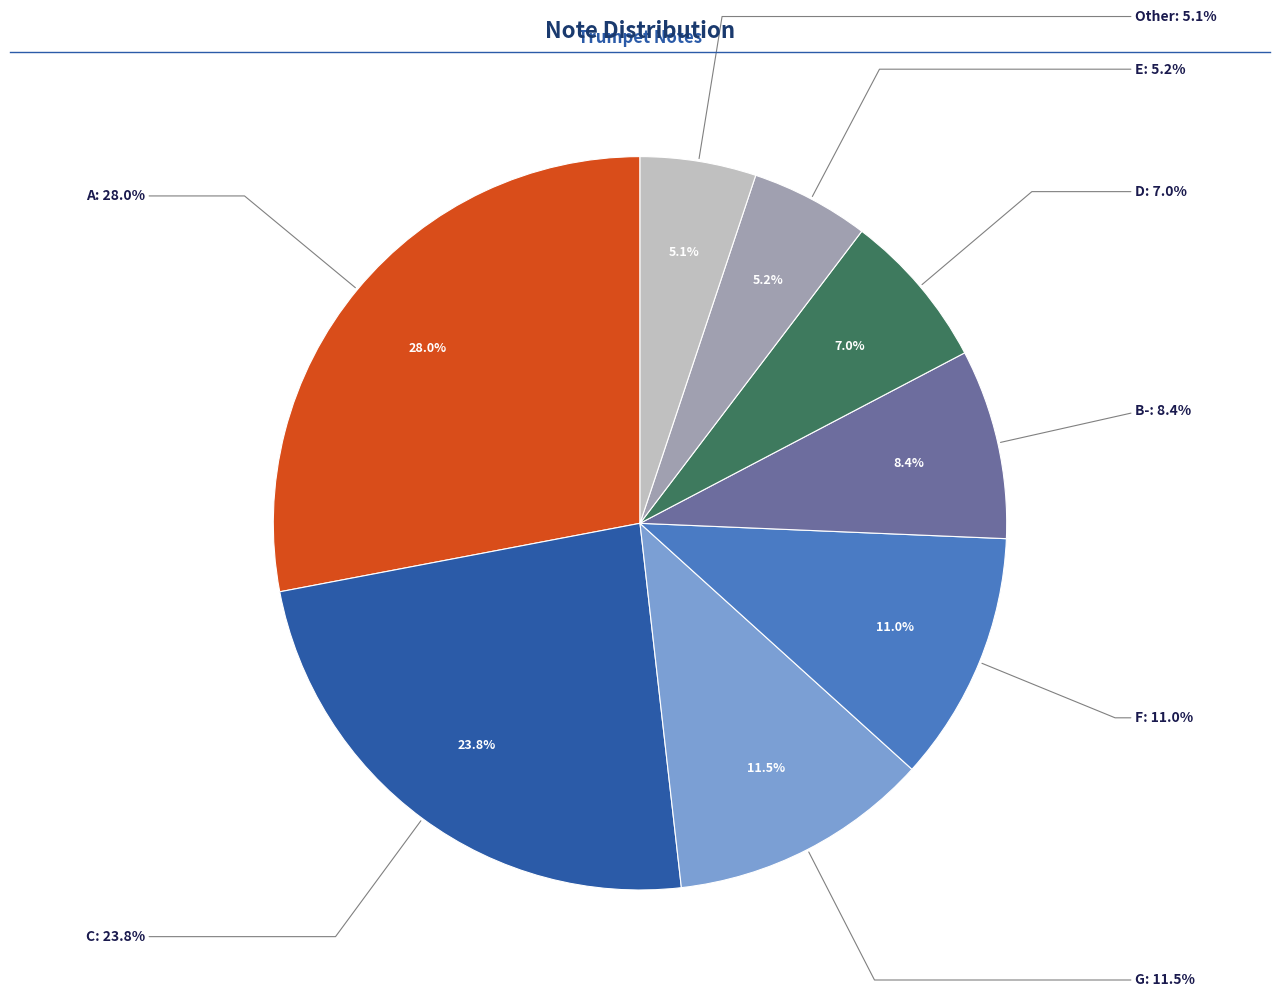

How many segments does this pie chart have?

8